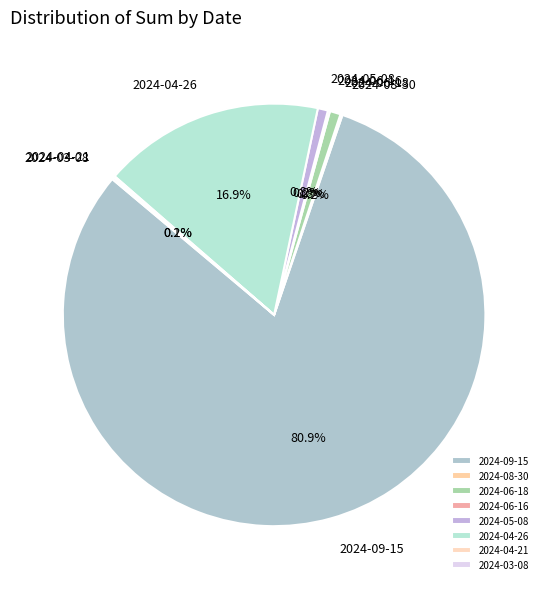

To the nearest percent, what is the difference between the largest and smallest slice percentages?

81%